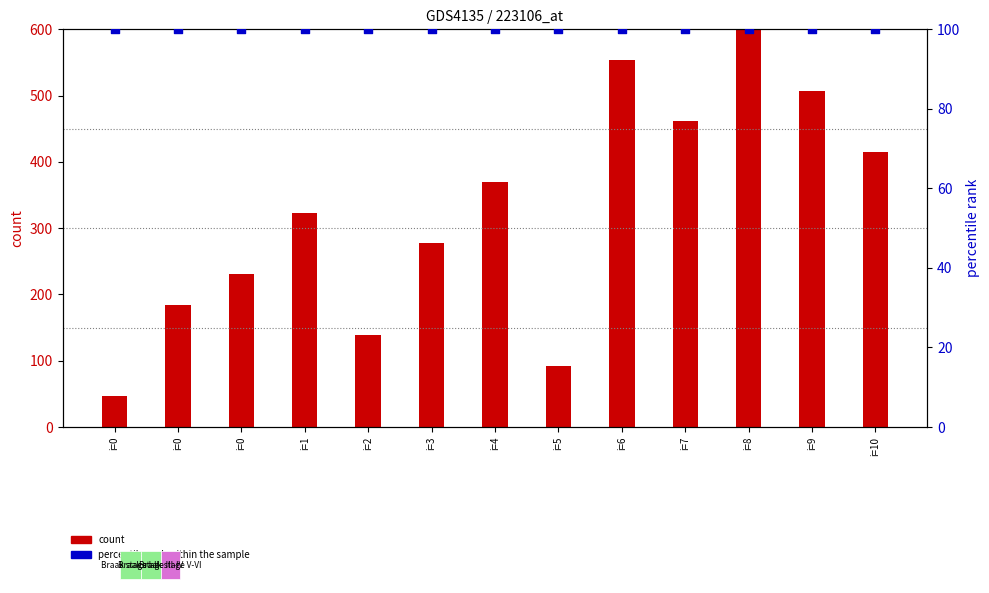

Which series has the widest spread of Y values?

count